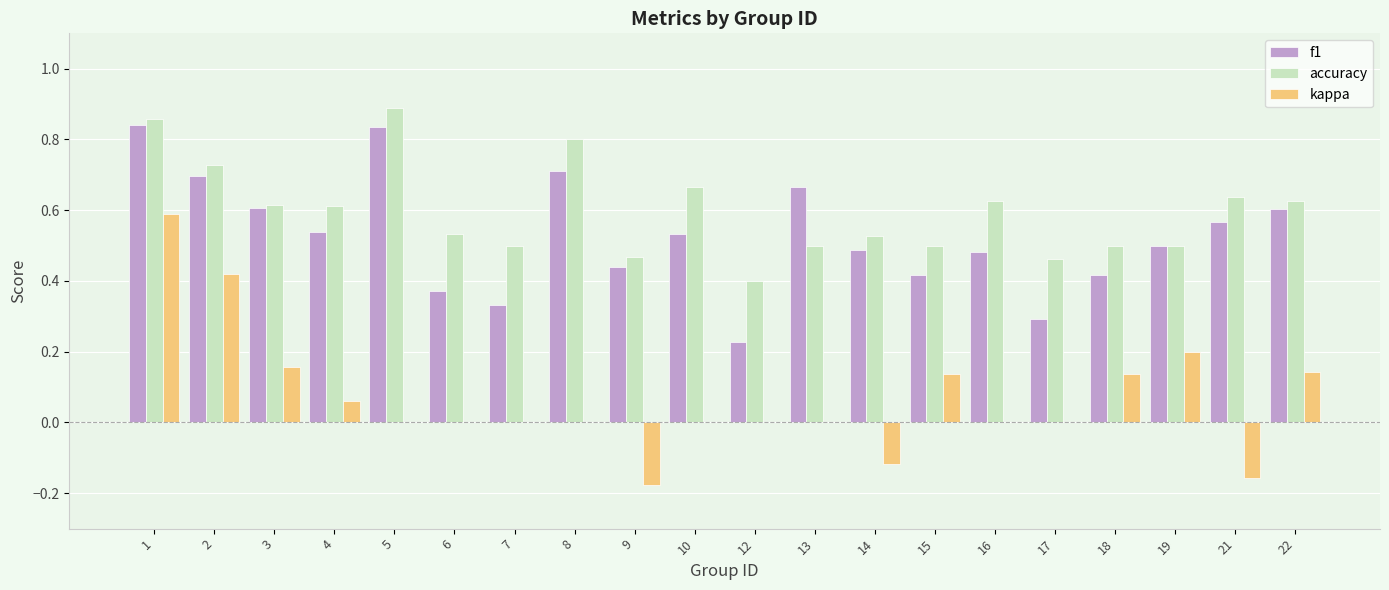

How many groups of bars are there?

20